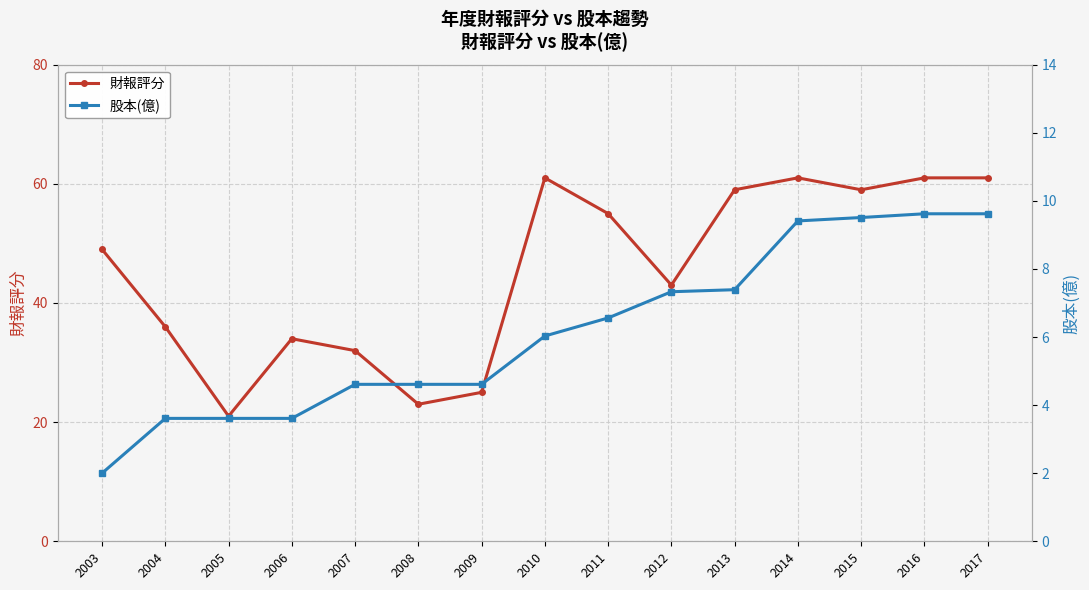

What is the maximum value shown in the chart?

61.0